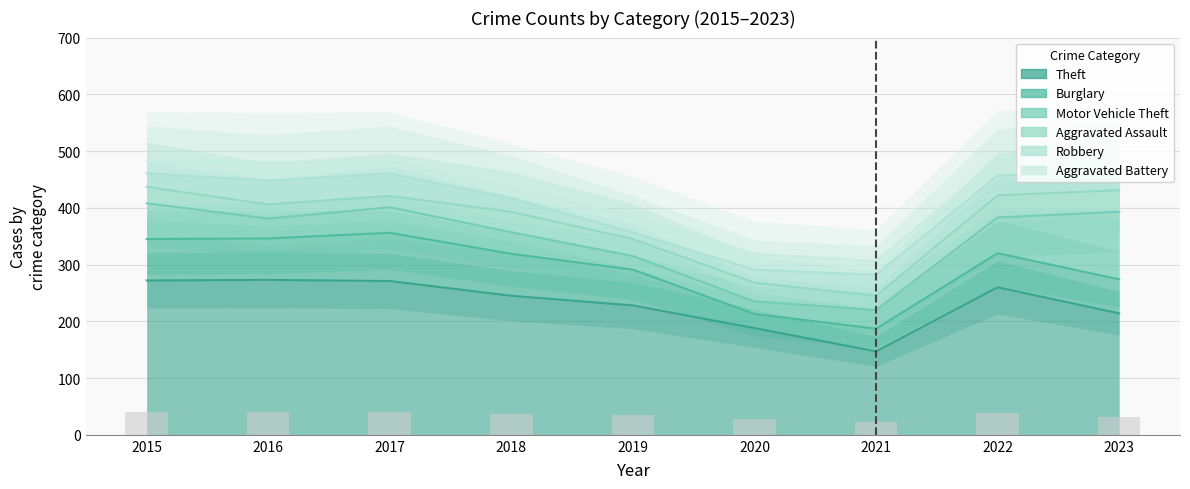

What is the highest value of the Aggravated Assault series?

39